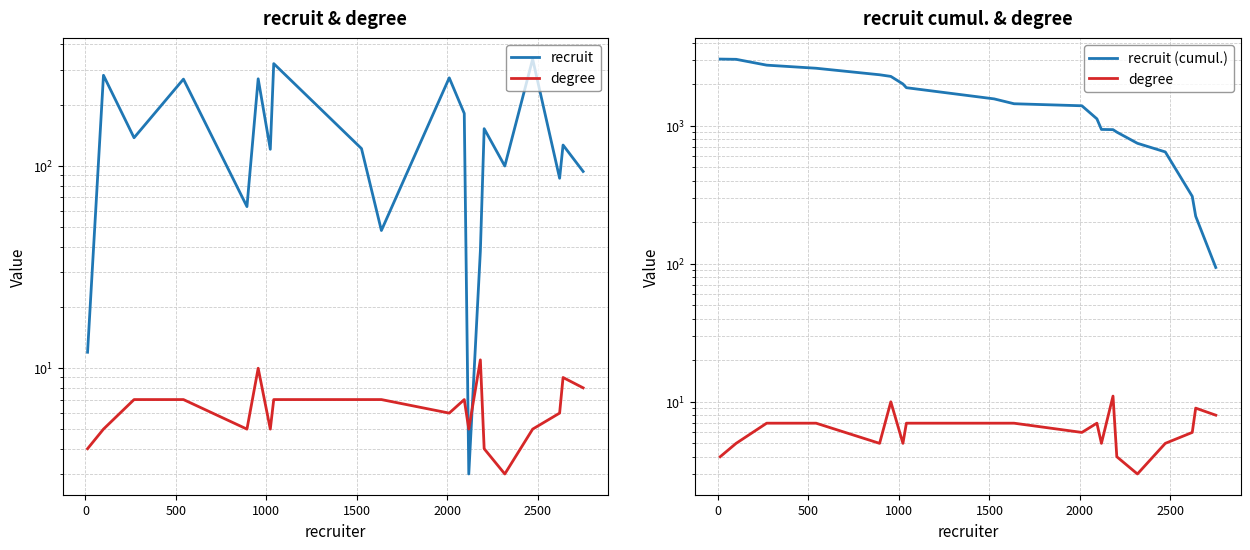

What are all the series names shown in the legend?

recruit, degree, recruit (cumul.)